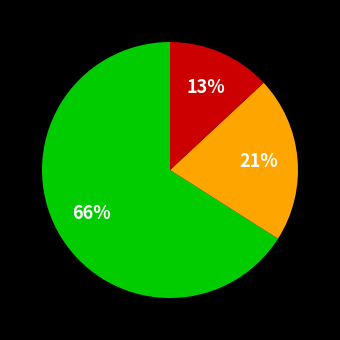

To the nearest percent, what is the average slice percentage?

33%